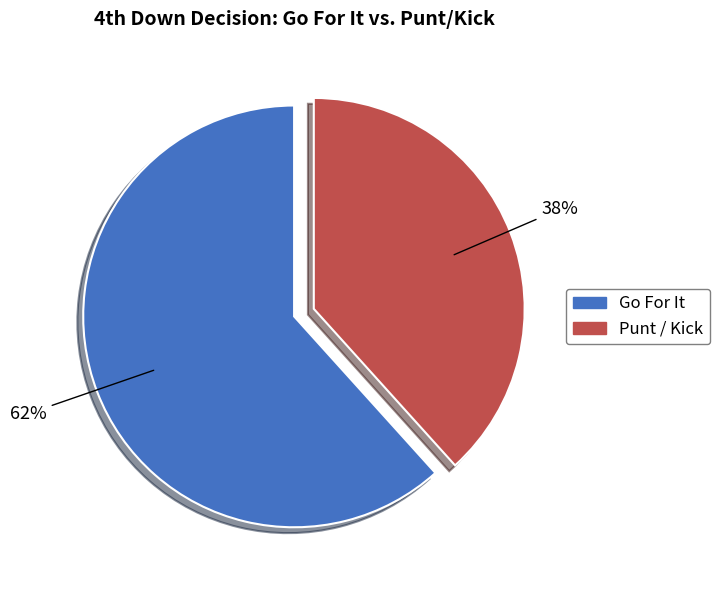

To the nearest percent, what is the average slice percentage?

50%